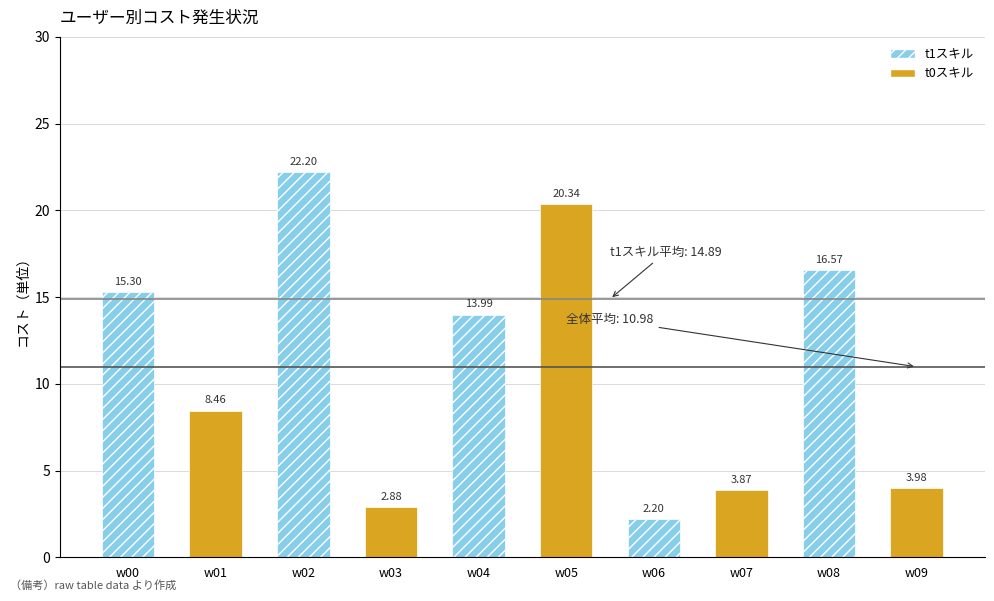

Rank the categories by value from highest to lowest.

w02, w05, w08, w00, w04, w01, w09, w07, w03, w06